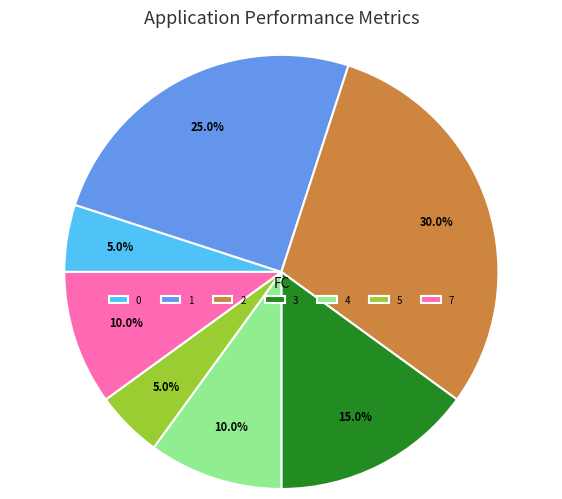

To the nearest percent, what is the average slice percentage?

14%